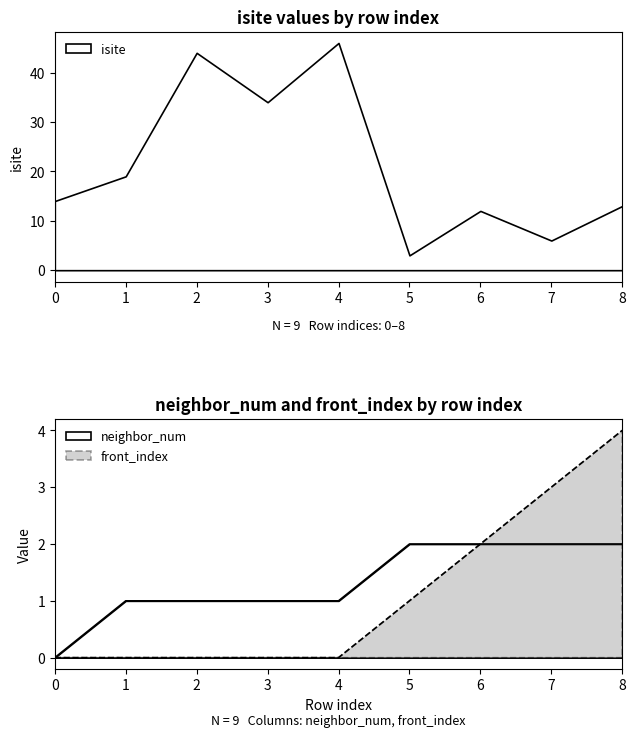

Is it true that isite equals 6 at 8?

False